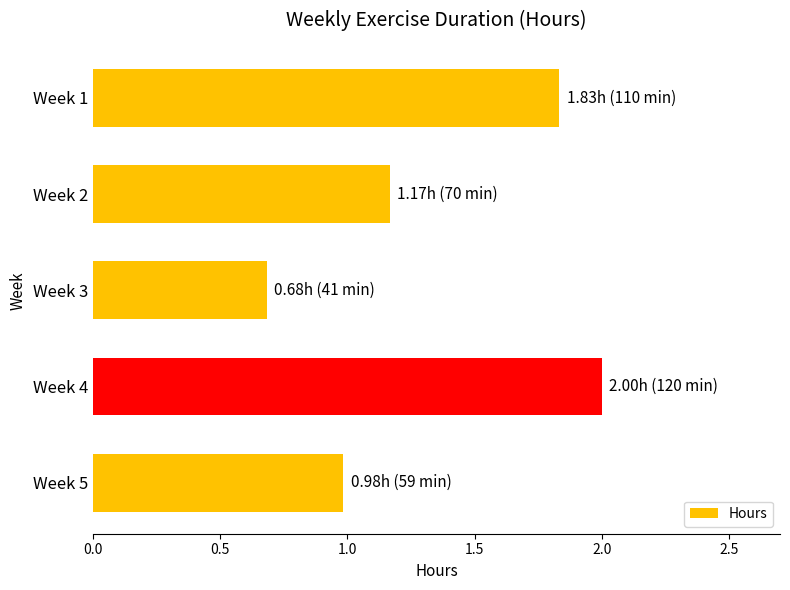

What is the sum of the values at Week 4 and Week 3?

2.7